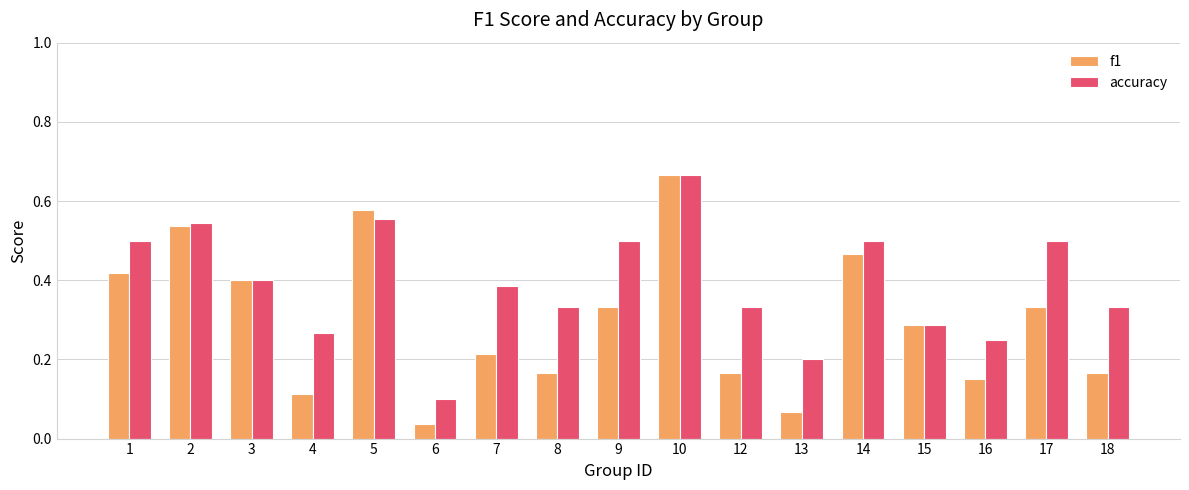

Which series has the widest spread of values?

f1